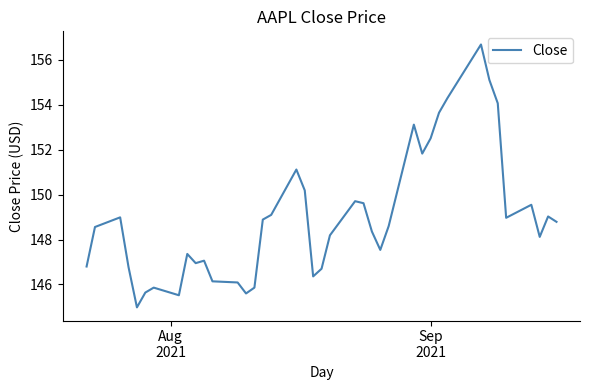

Reading right to left, what are all the values shown in this chart?

148.8	149.0	148.1	149.6	149.0	154.1	155.1	156.7	154.3	153.6	152.5	151.8	153.1	148.6	147.5	148.4	149.6	149.7	148.2	146.7	146.4	150.2	151.1	149.1	148.9	145.9	145.6	146.1	146.1	147.1	146.9	147.4	145.5	145.9	145.6	145.0	146.8	149.0	148.6	146.8